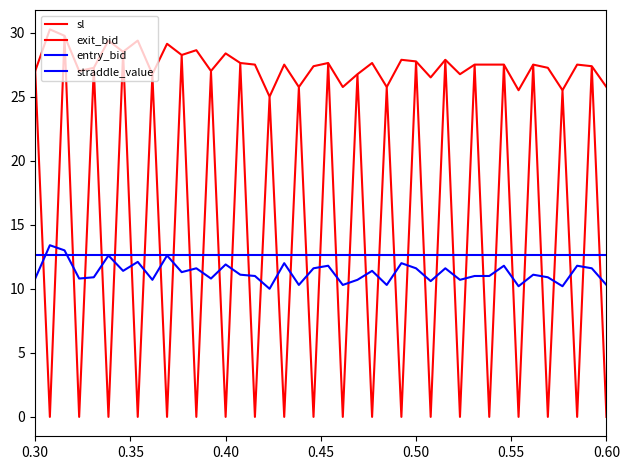

How many interior local peaks does the entry_bid series have?

14